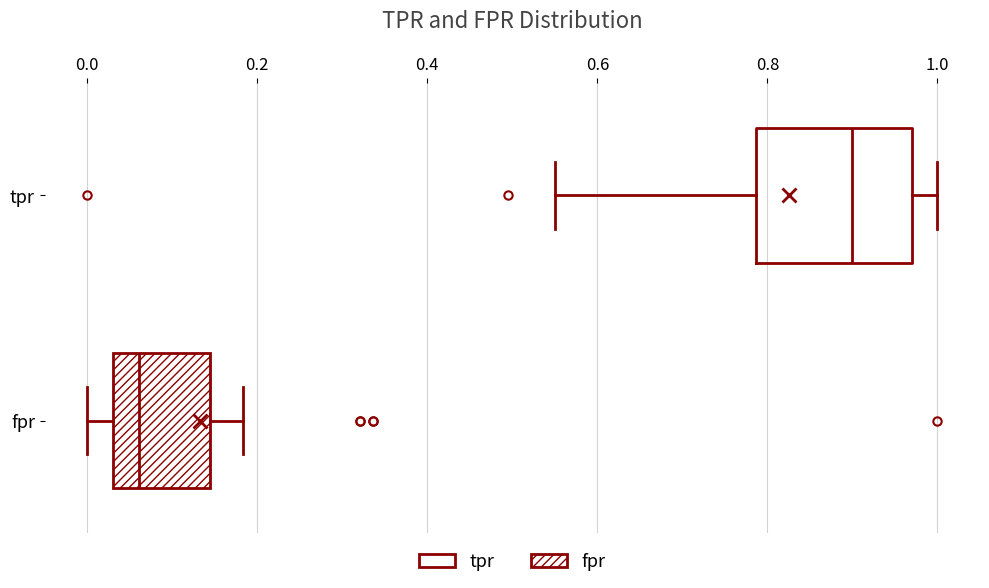

Reading bottom to top, read every box against the x-axis: the position of its median line, the range the box covers, and the ends of its whiskers. The values are not printed on the chart, so give them approximately, as read against the axis.

fpr: median 0.06, box 0.04 to 0.14, whiskers 0.00 to 0.18
tpr: median 0.90, box 0.78 to 0.98, whiskers 0.56 to 1.00